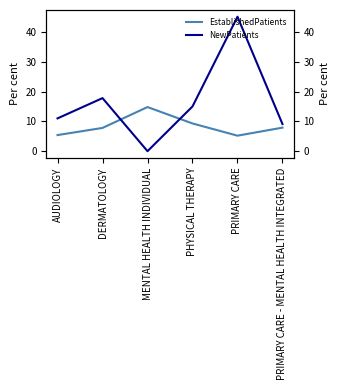

At which label is EstablishedPatients closest to 10?

PHYSICAL THERAPY